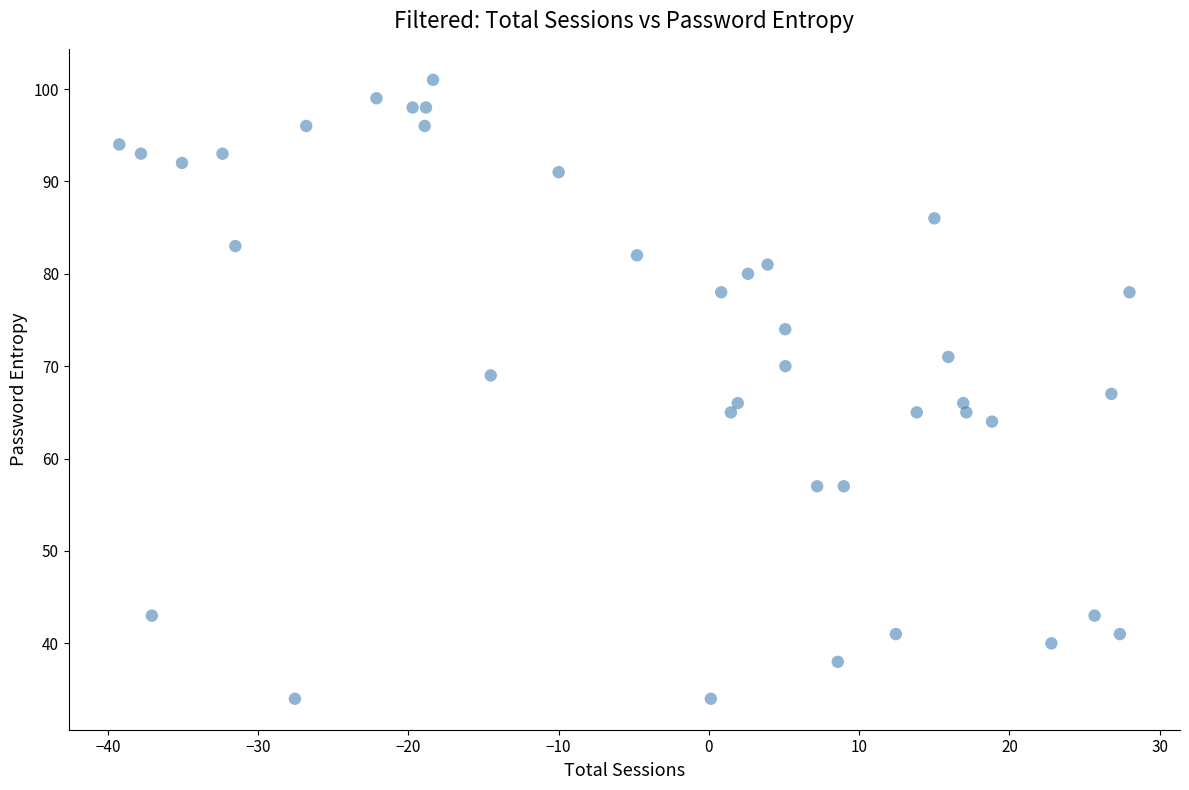

What is the range of Y values (max minus min)?

67